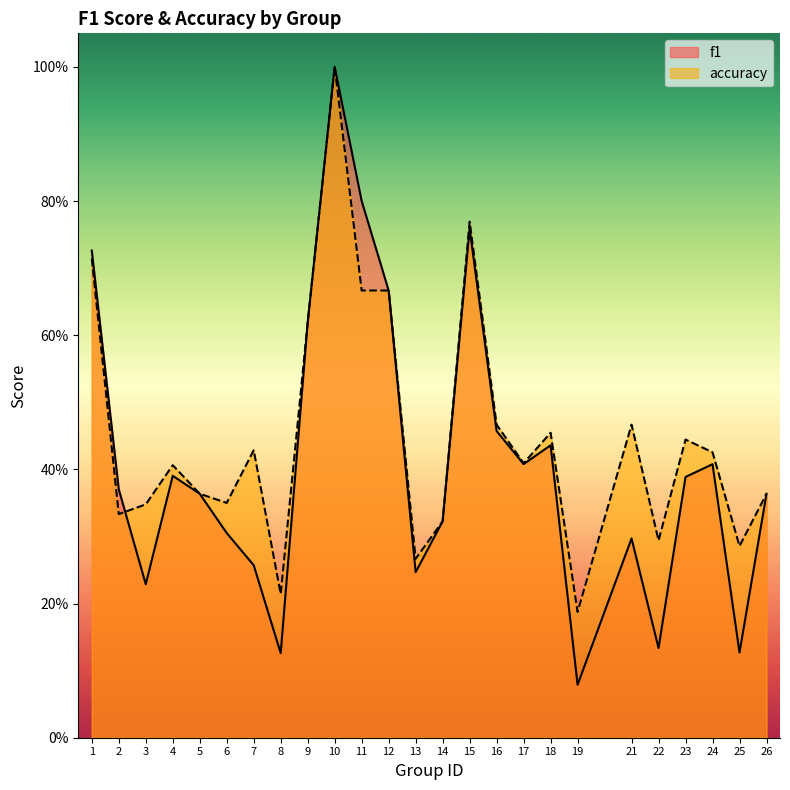

Which series has the widest spread of values?

f1